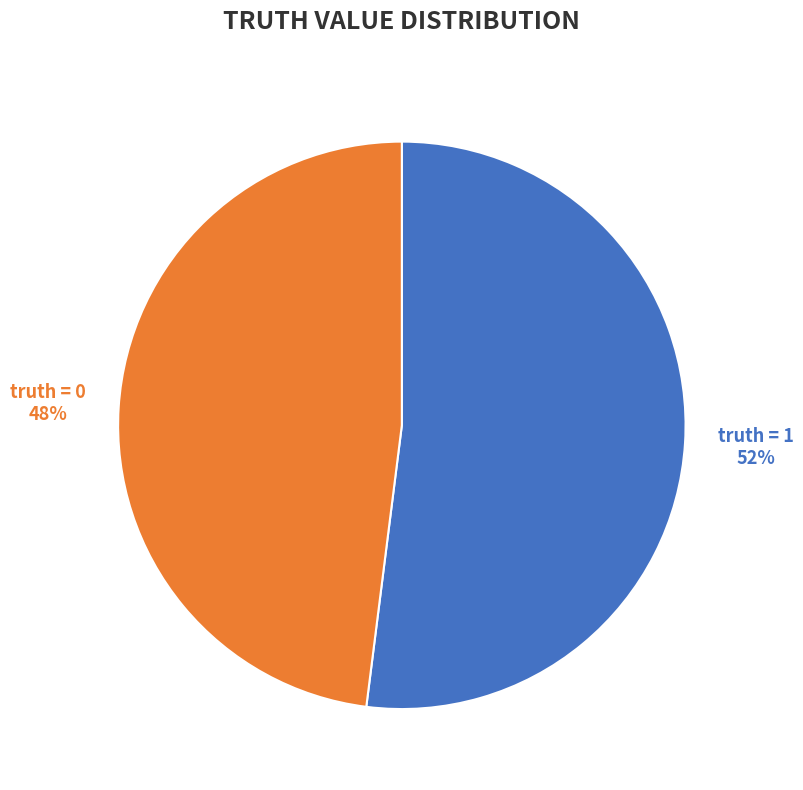

Approximately how many times larger is the value at truth = 1 compared to truth = 0?

1.1